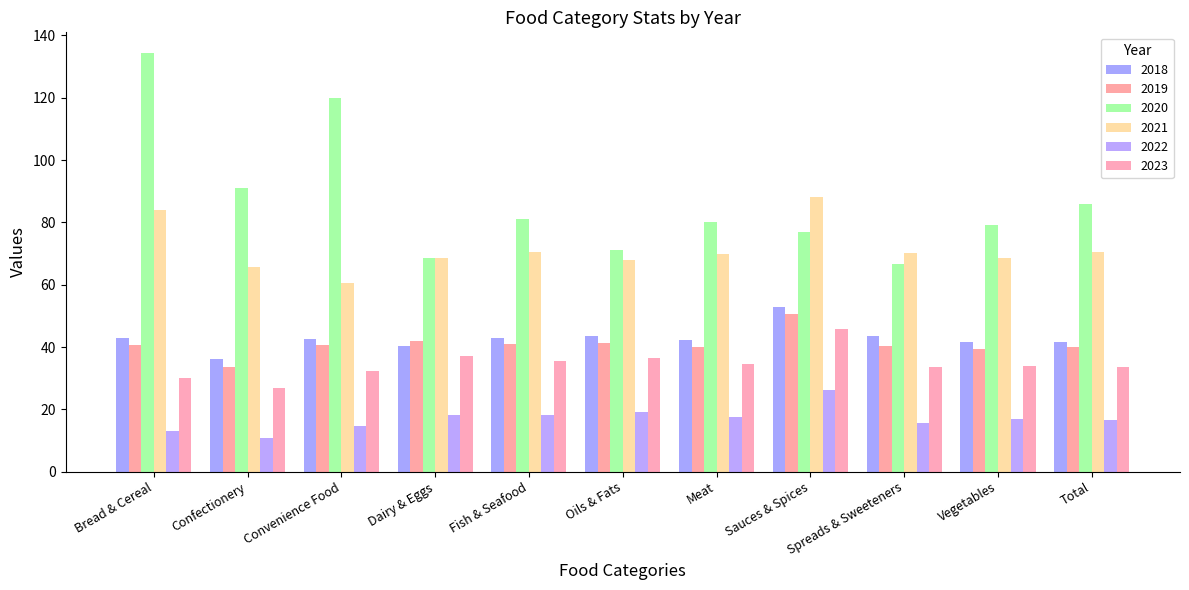

Rank the series by their maximum value, from lowest to highest.

2022, 2023, 2019, 2018, 2021, 2020